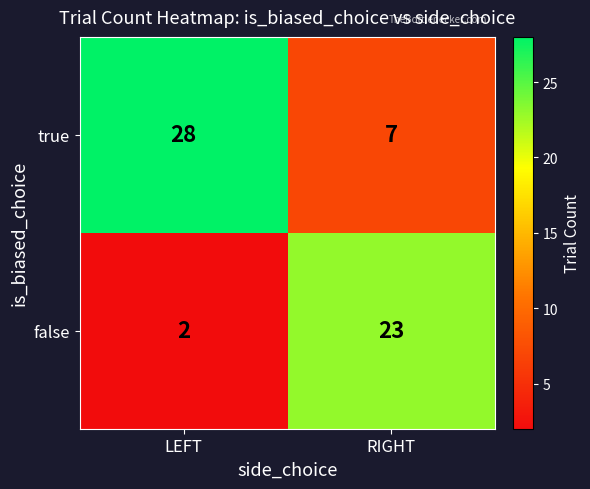

What is the sum of all false values?

25